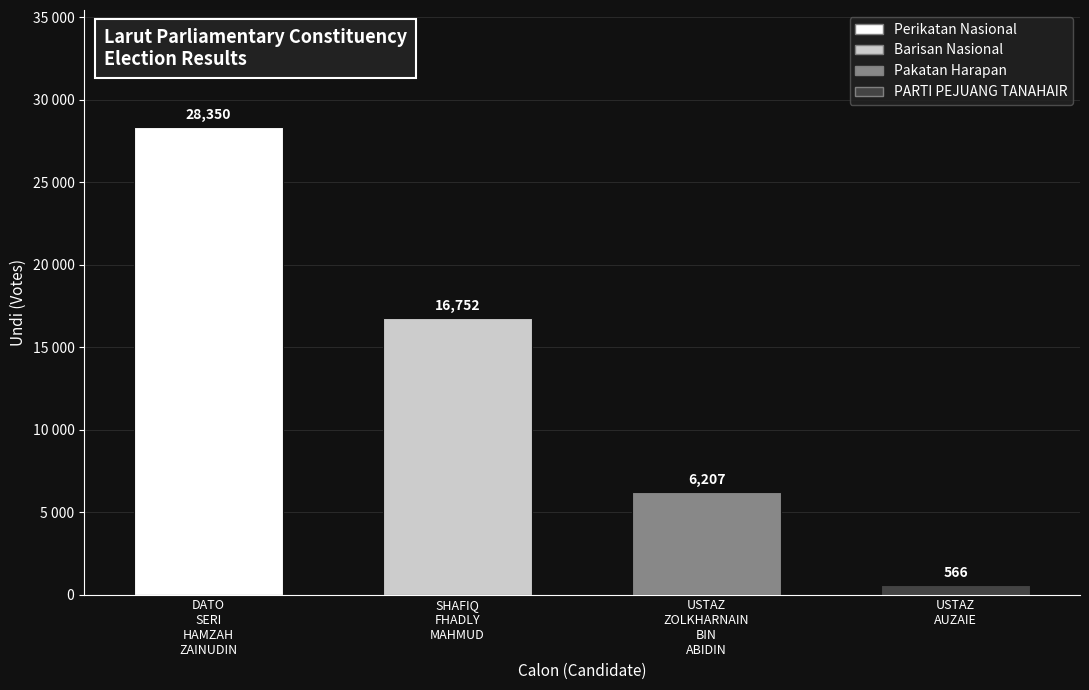

Reading left to right, transcribe all the data shown in this chart.

28350	16752	6207	566